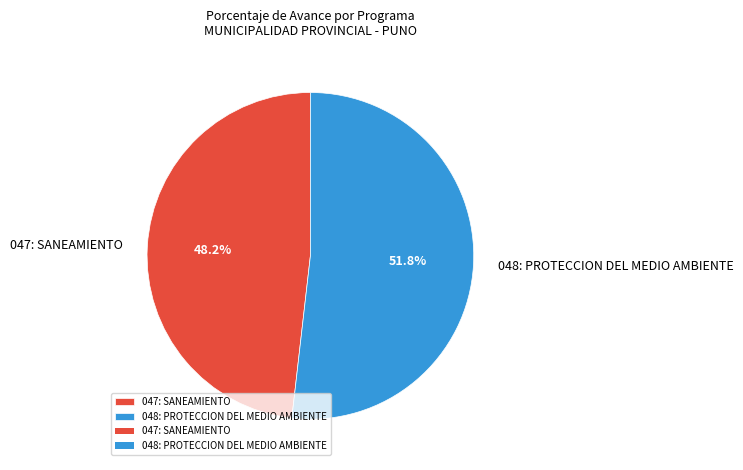

Which slice is the largest?

048: PROTECCION DEL MEDIO AMBIENTE